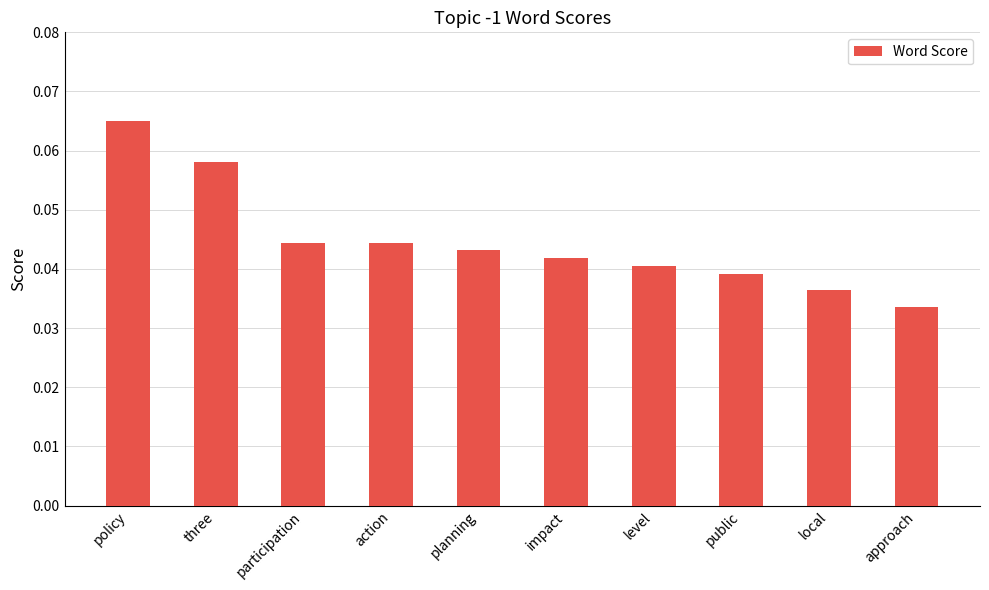

What is the sum of all values?

0.4